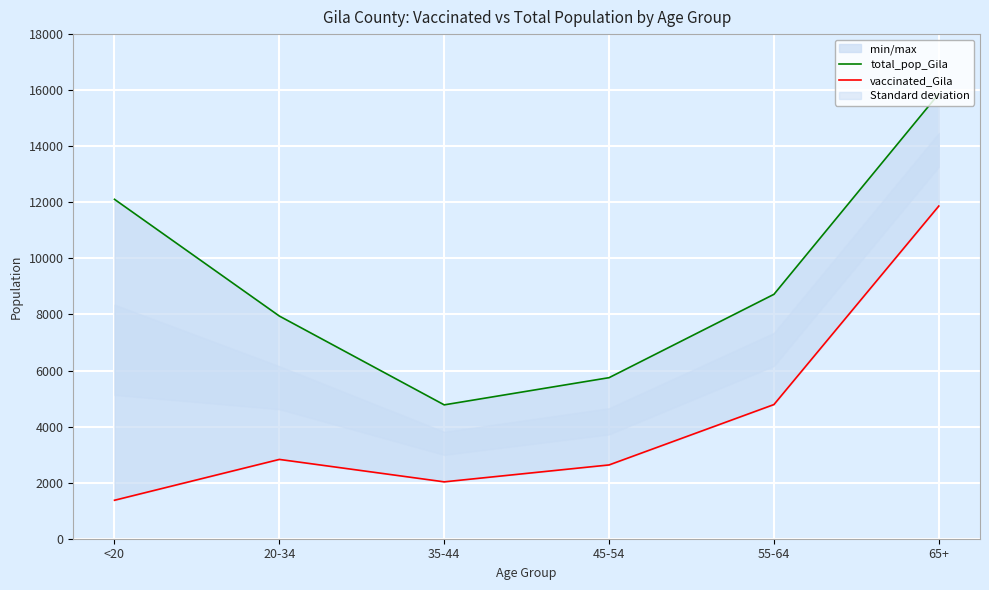

What is the label of the 2nd point from the left?

20-34